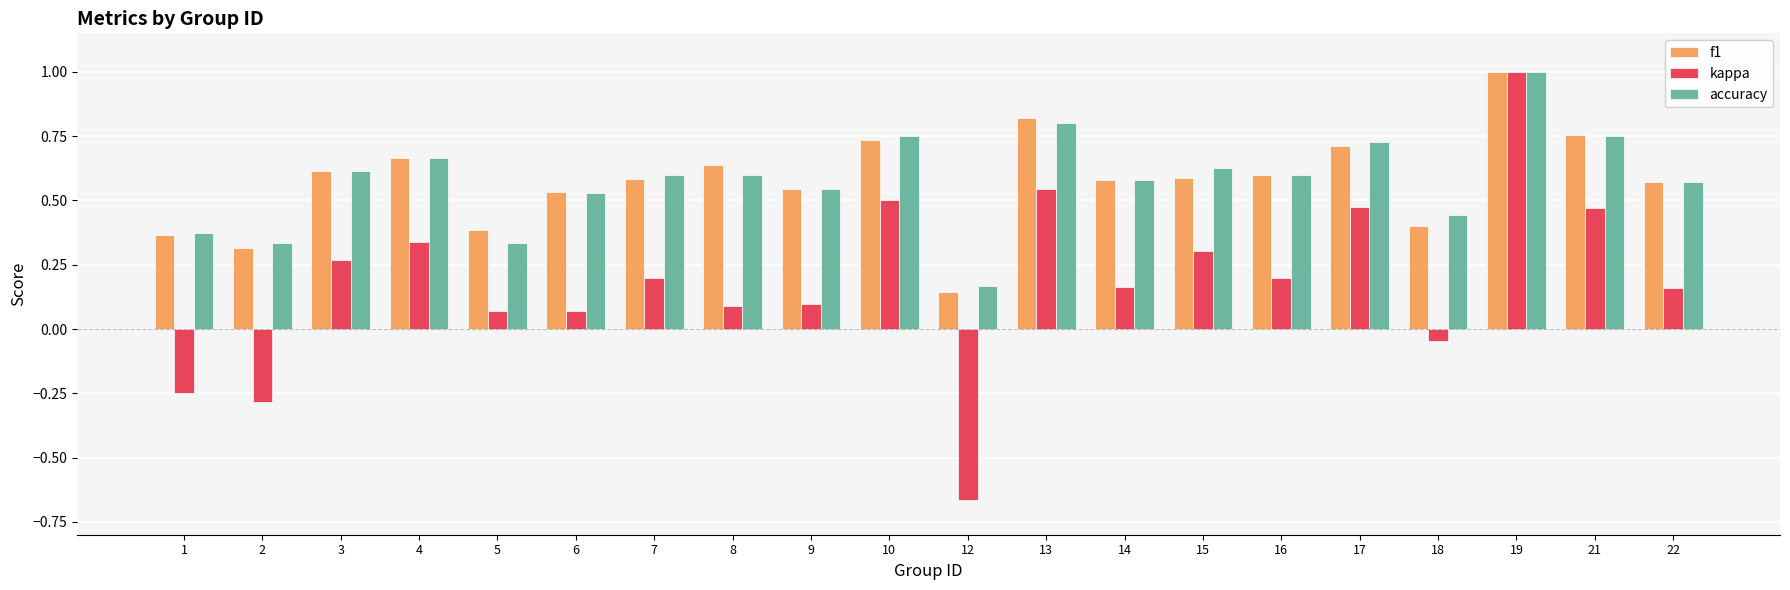

How many bars are there in each group?

3